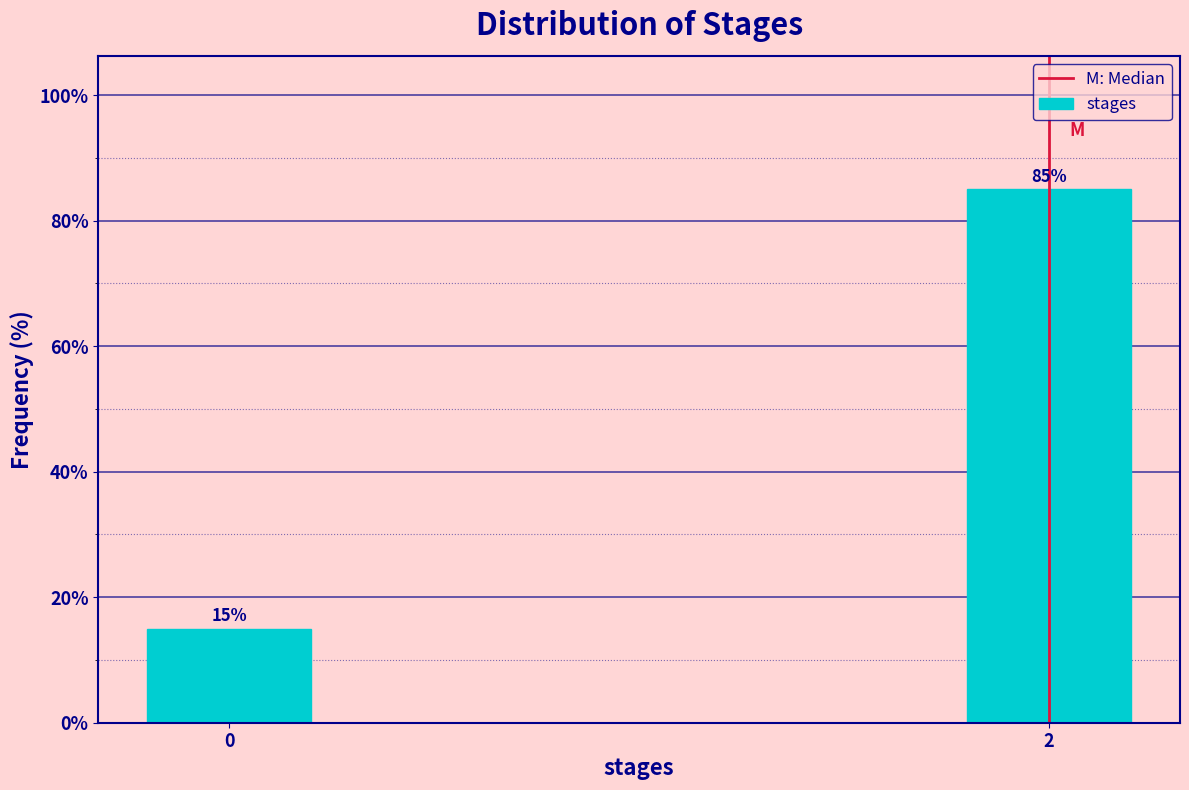

Reading left to right, transcribe all the data shown in this chart.

0=15	2=85